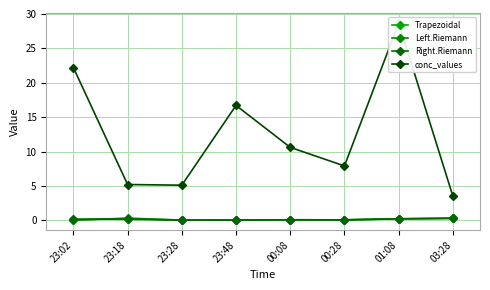

Rank the series by their maximum value, from lowest to highest.

Right.Riemann, Trapezoidal, Left.Riemann, conc_values